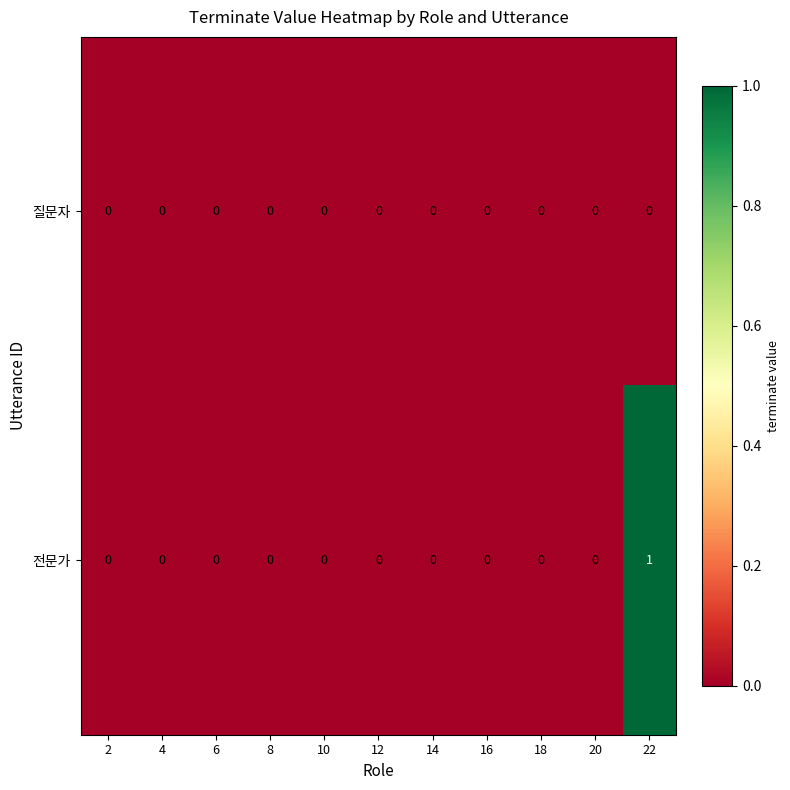

The 질문자 series shows 0 at 4. True or false?

True